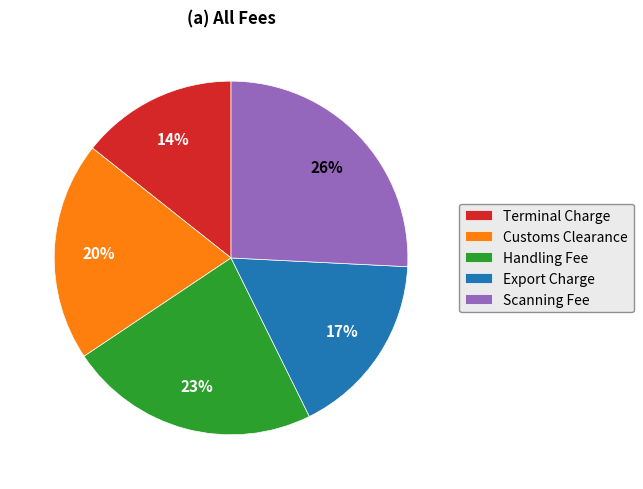

To the nearest percent, what is the difference between the Customs Clearance and Handling Fee slice percentages?

3%